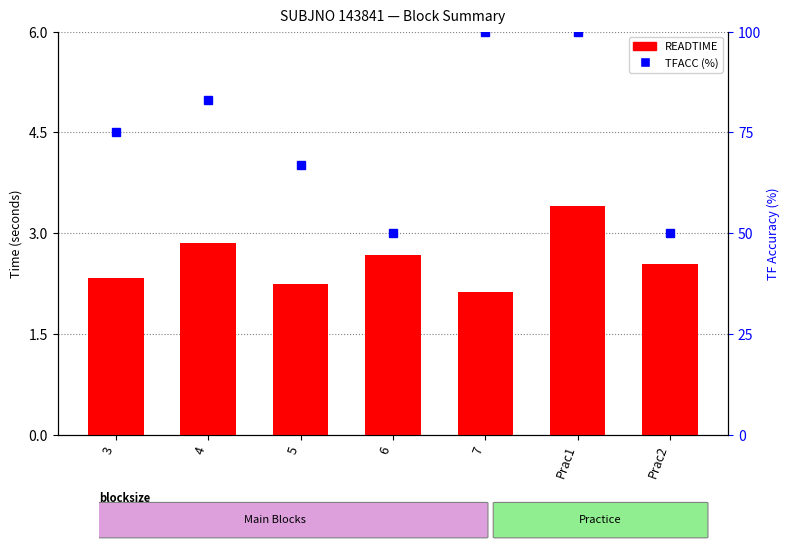

Between 4 and Prac1, which series saw the biggest shift?

TFACC (%)